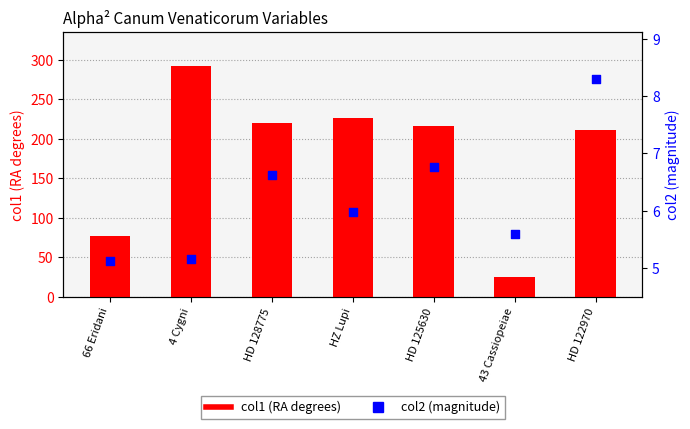

Which series has the widest spread of Y values?

col1 (RA degrees)